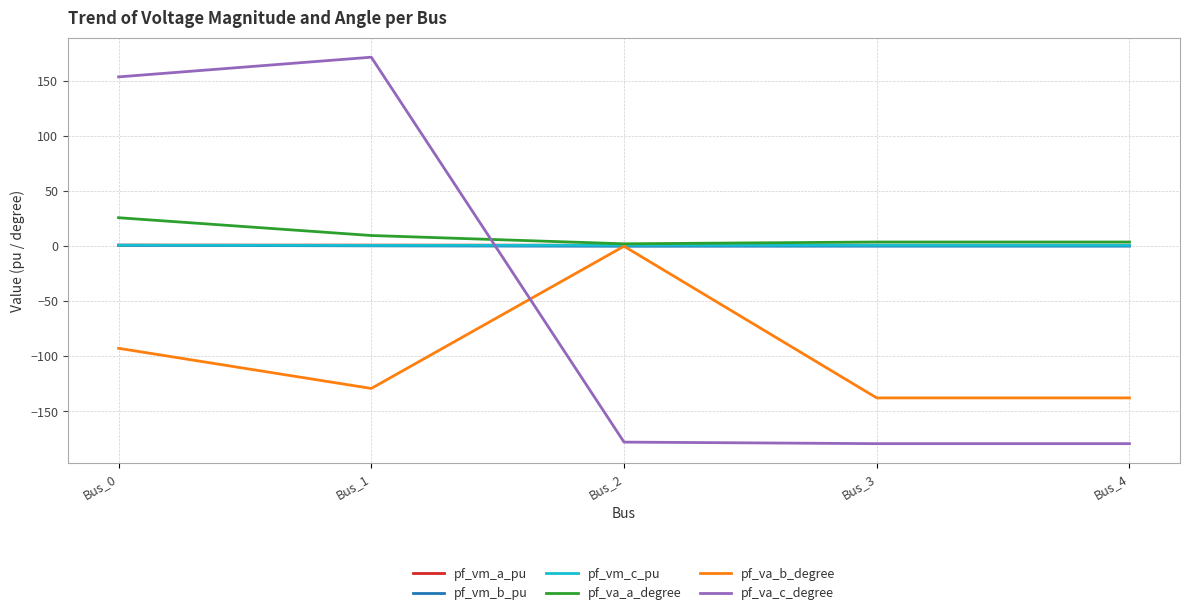

The value of pf_va_b_degree at Bus_1 is -48.1. True or false?

False